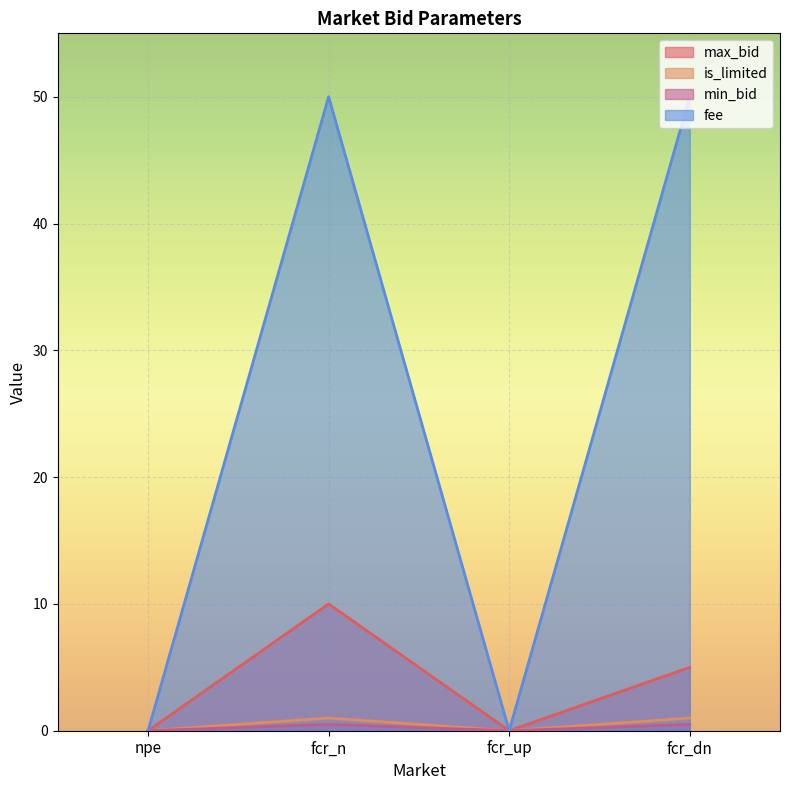

Is it true that fee equals 24.4 at fcr_up?

False